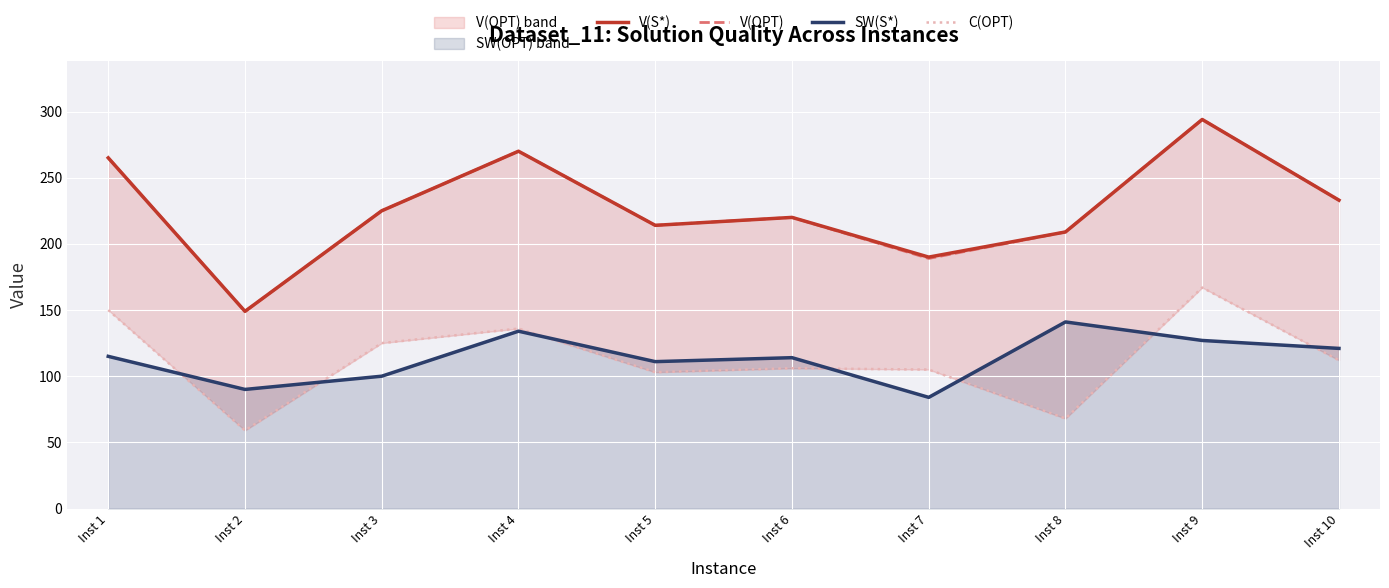

What is the approximate value of SW(S*) at Inst 2, to the nearest 5?

90